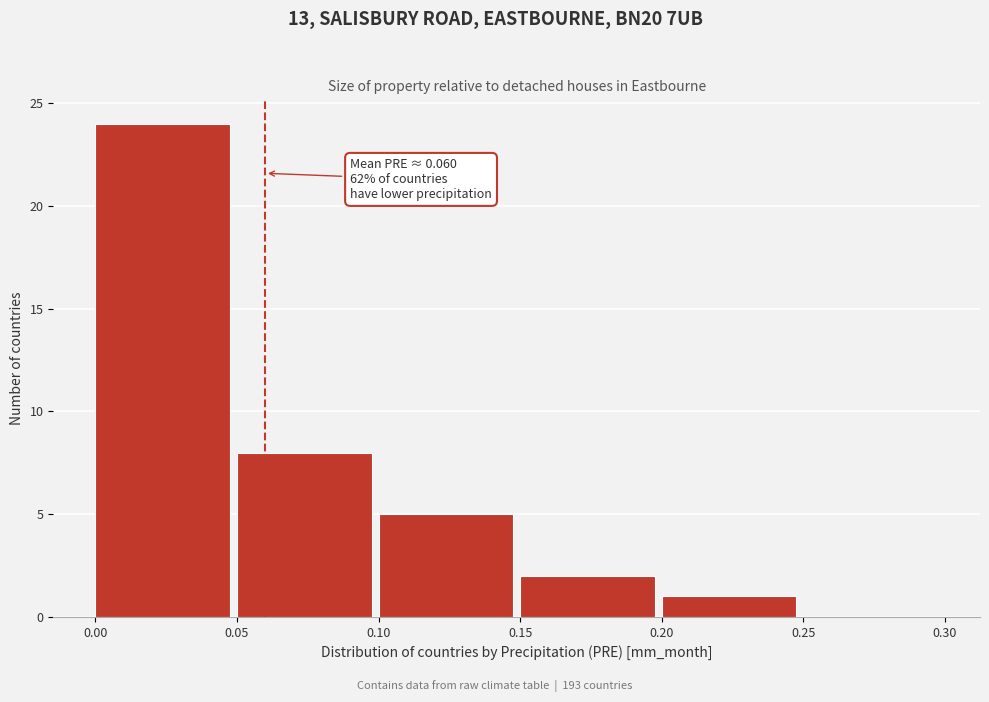

Over which range of the x-axis is the bar tallest?

0.00 to 0.05